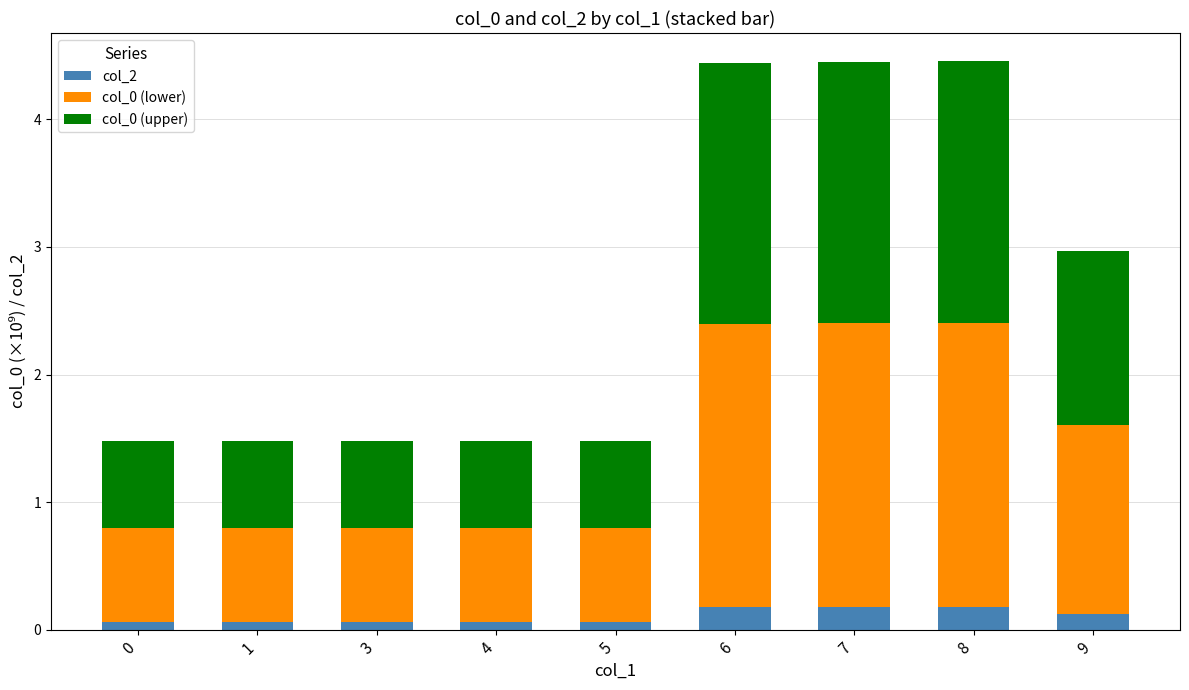

True or false: col_2 has a value of 0.2 at 8.

True